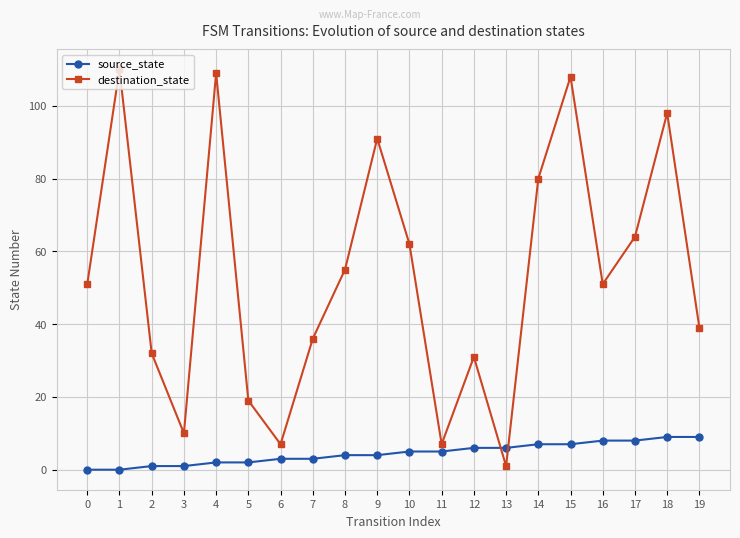

What is the sum of all destination_state values?

1061